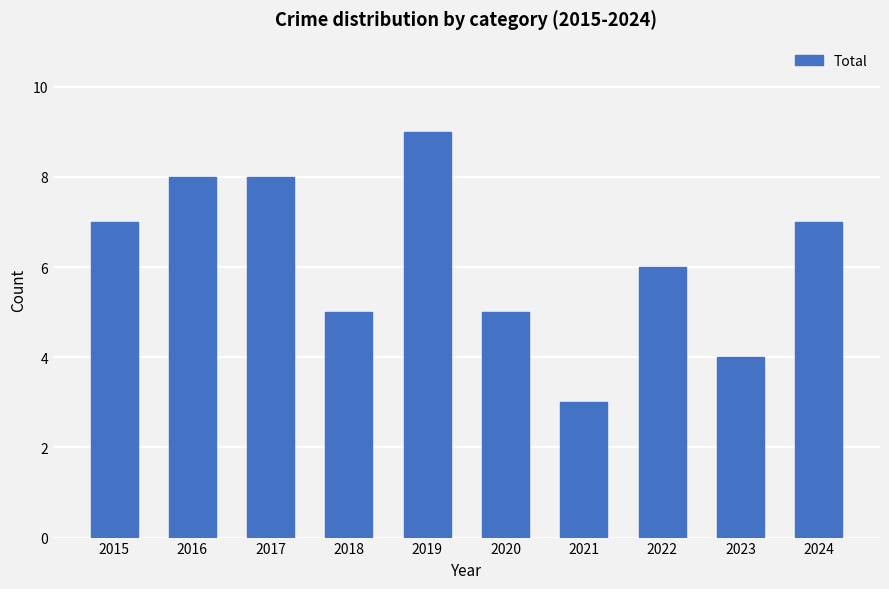

What value does the data have at 2016?

8